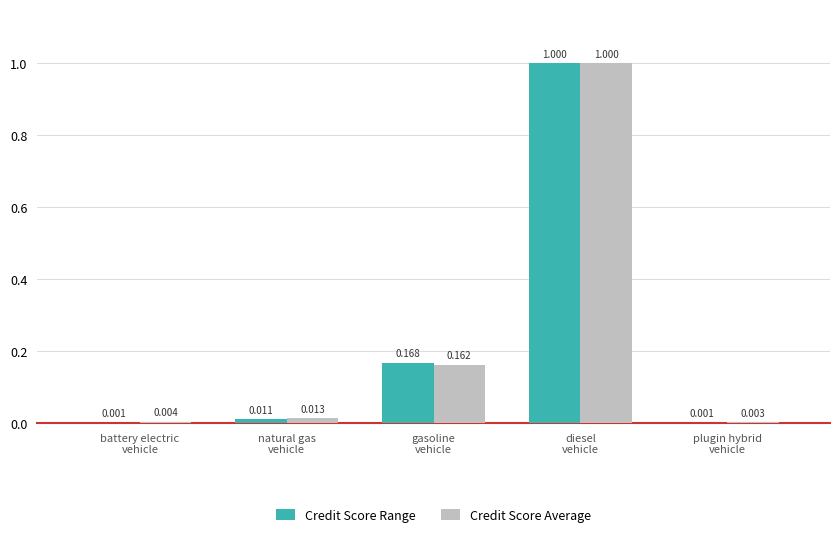

True or false: Credit Score Range has a value of 1.0 at diesel
vehicle.

True